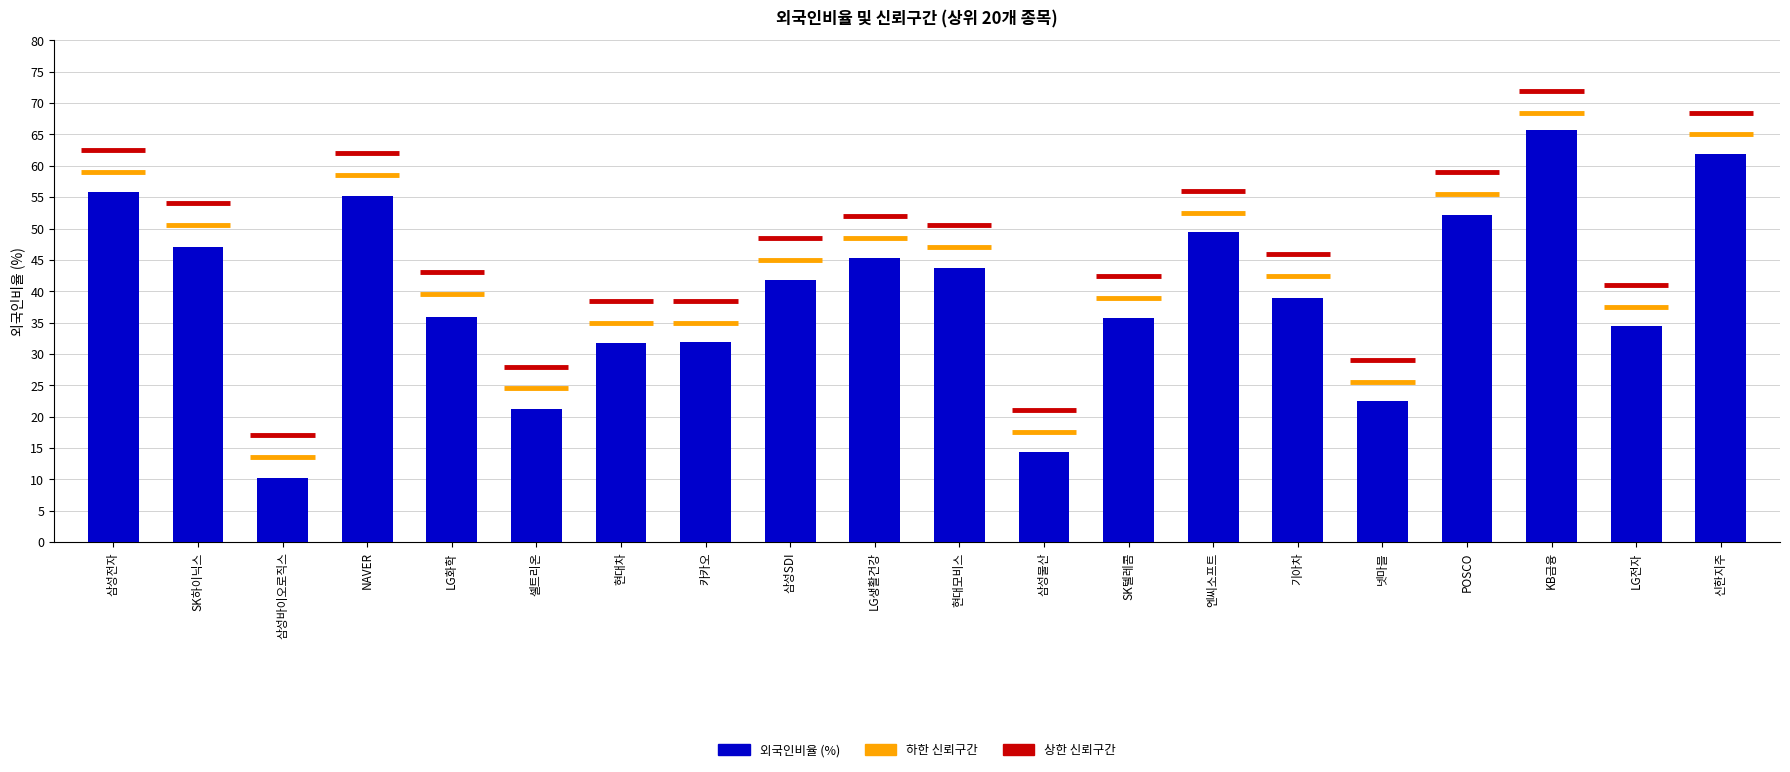

Which has a higher value, POSCO or 삼성SDI?

POSCO